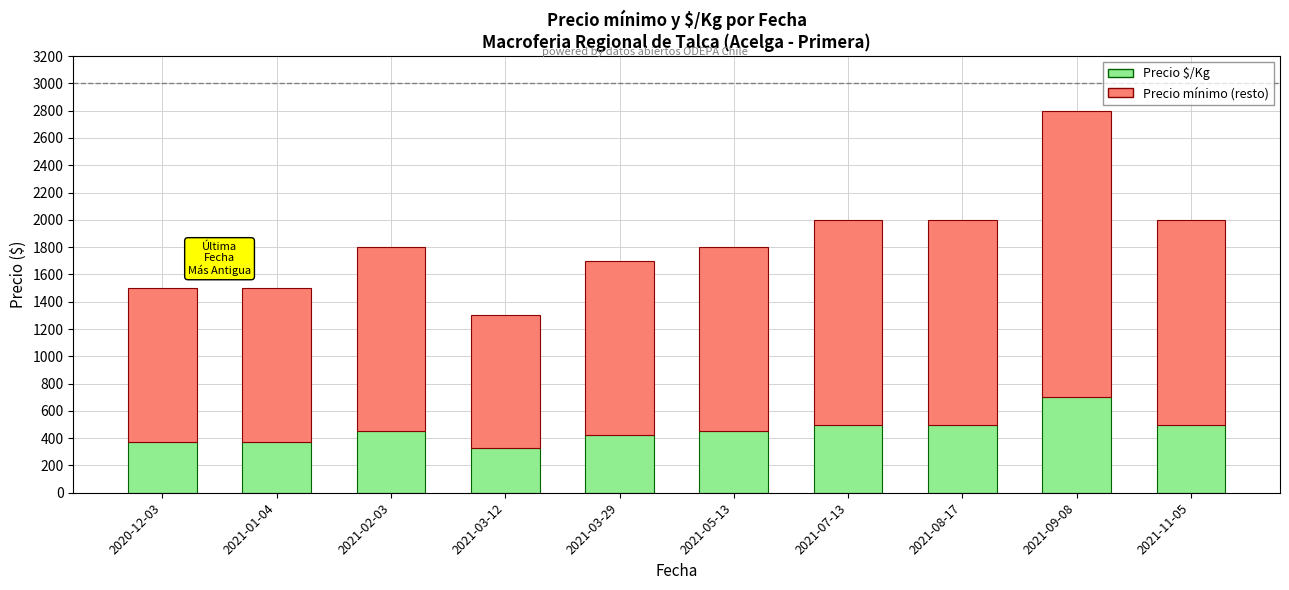

At which category is the sum across all series the highest?

2021-09-08